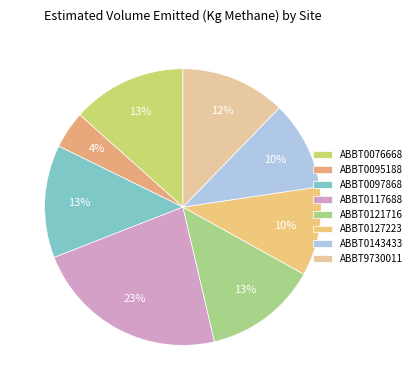

Which category has the smallest portion of the pie?

ABBT0095188